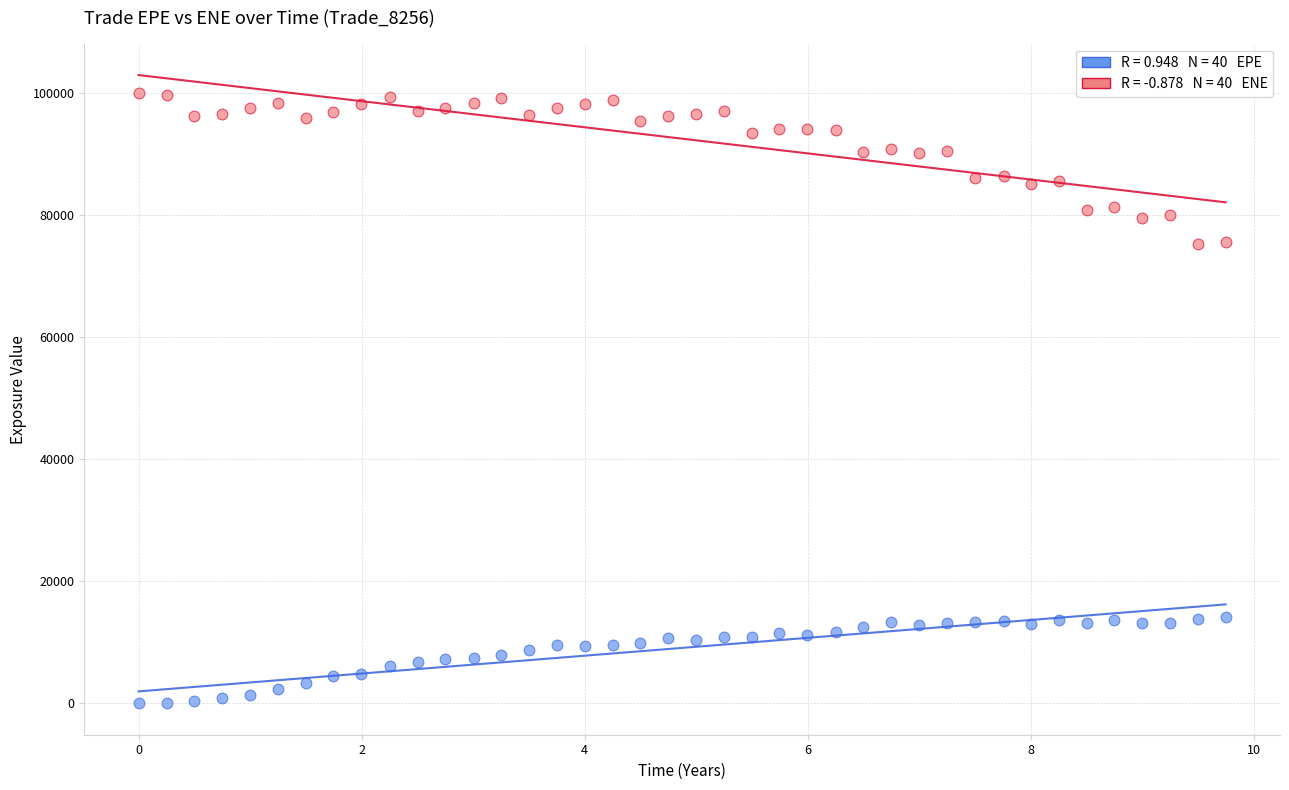

Across all data points, what is the range of X values (max minus min)?

9.7